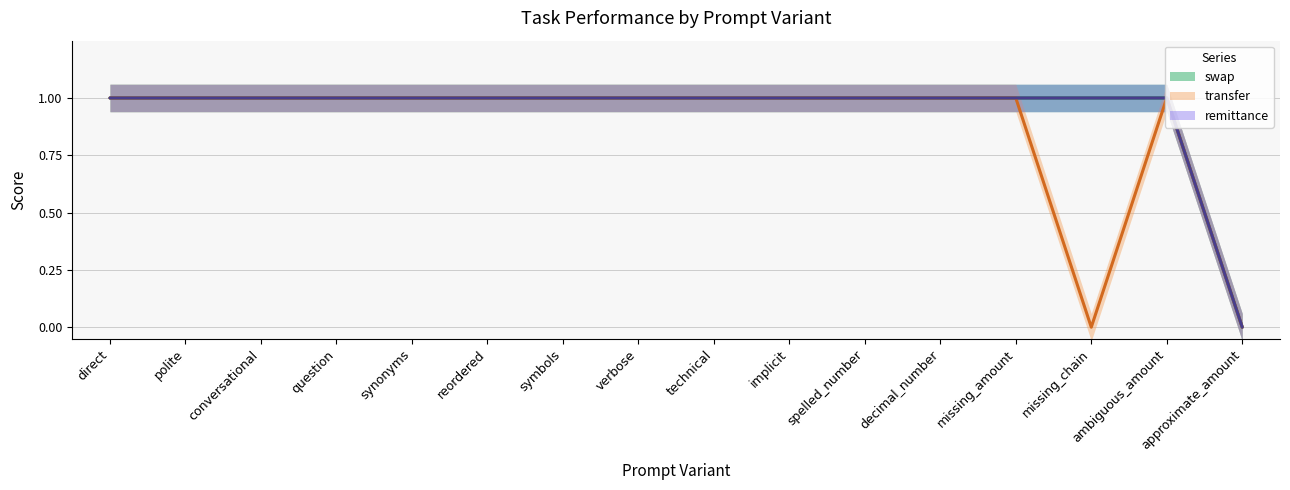

At missing_chain, list the series in order from smallest to largest.

transfer, swap, remittance